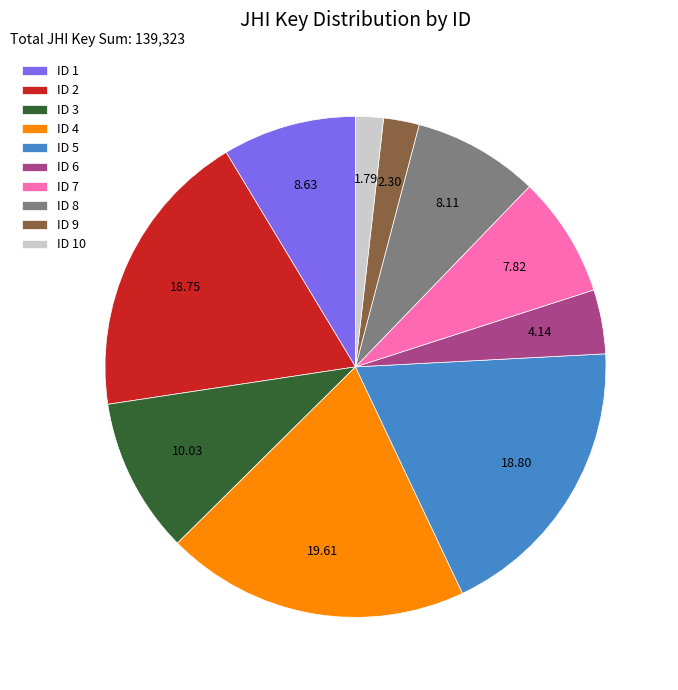

Approximately how many times larger is the value at ID 8 compared to ID 10?

4.5